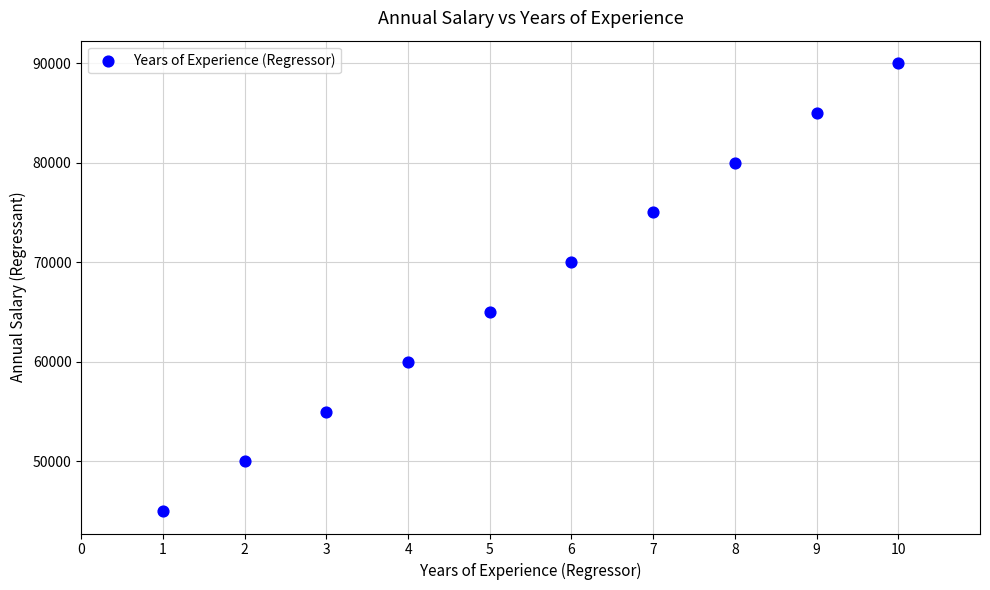

What is the average X value?

6